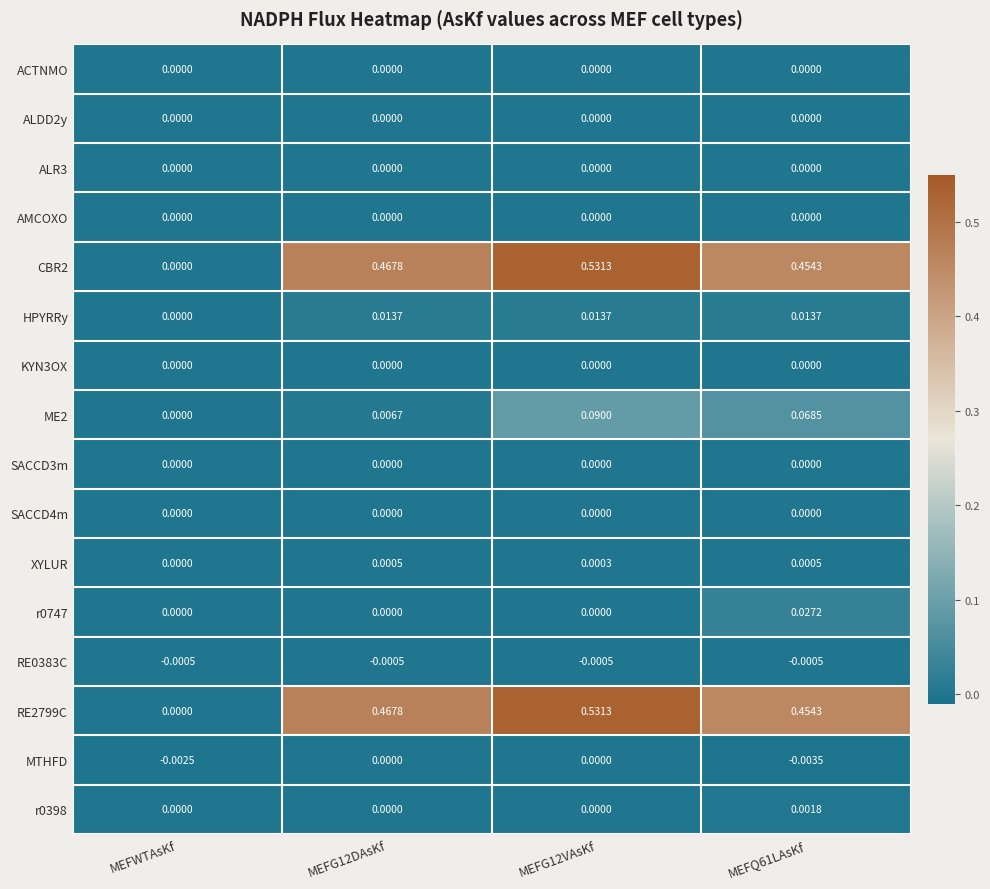

Is the value of ALR3 at MEFG12VAsKf greater than the value of RE0383C at MEFQ61LAsKf?

Yes